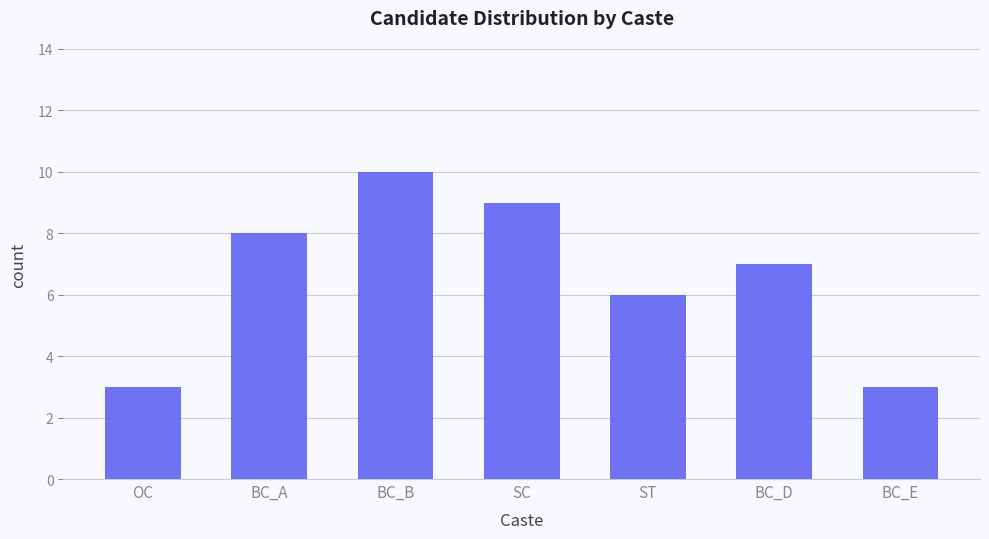

Read the value at BC_E.

3